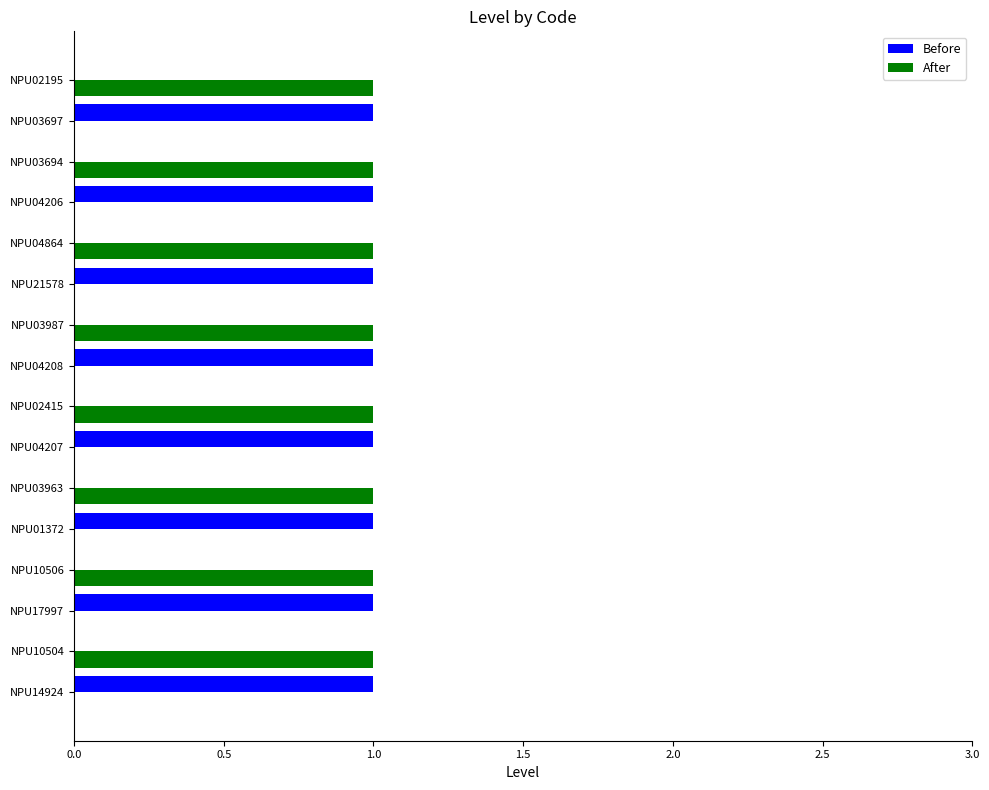

The Before series shows 0 at NPU03987. True or false?

True